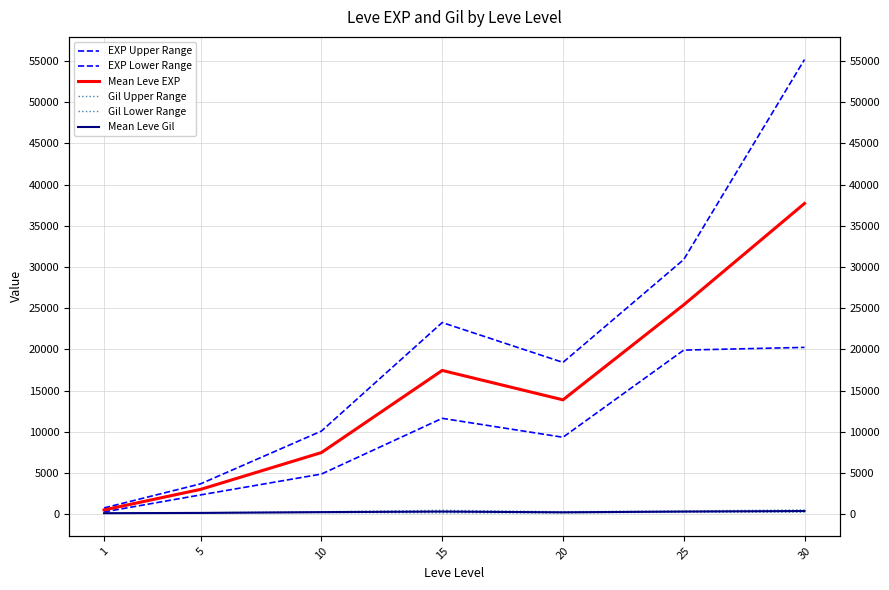

Which category has the lowest value in the Gil Upper Range series?

1